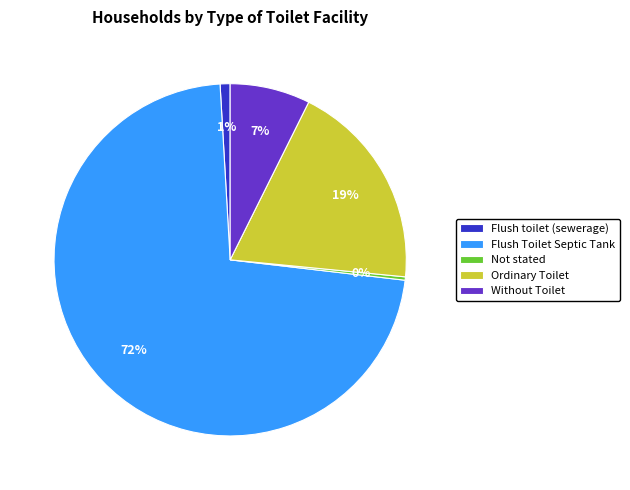

Rank the categories by value from highest to lowest.

Flush Toilet Septic Tank, Ordinary Toilet, Without Toilet, Flush toilet (sewerage), Not stated